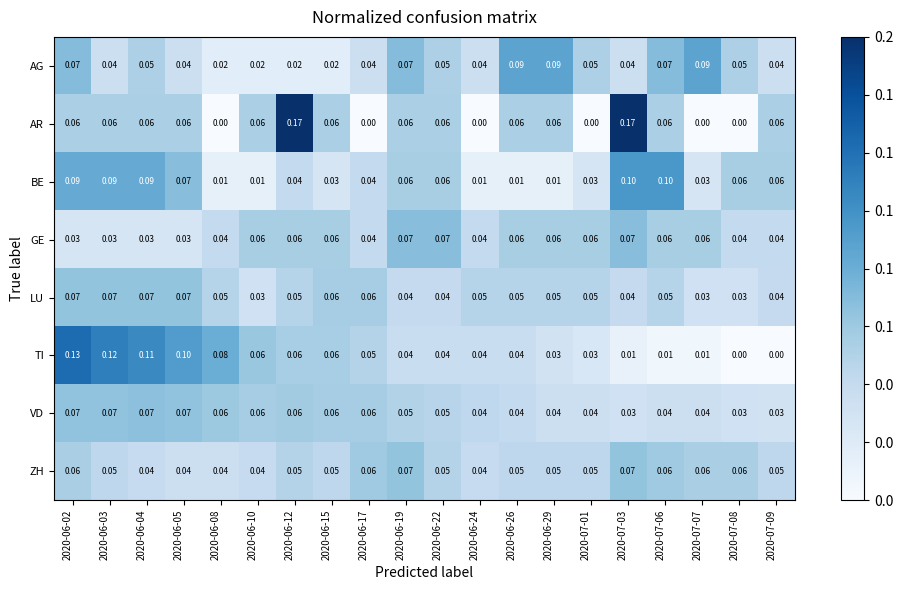

Which series has the largest range (max minus min)?

AR